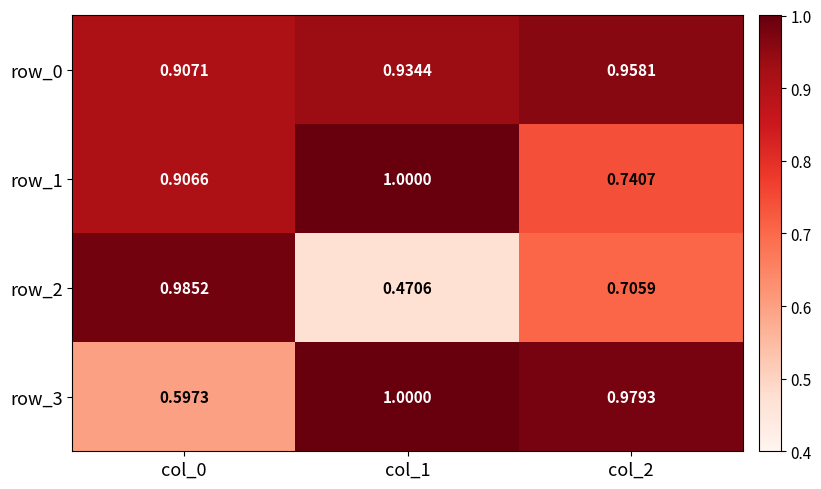

What is the total value across all series at col_1?

3.4